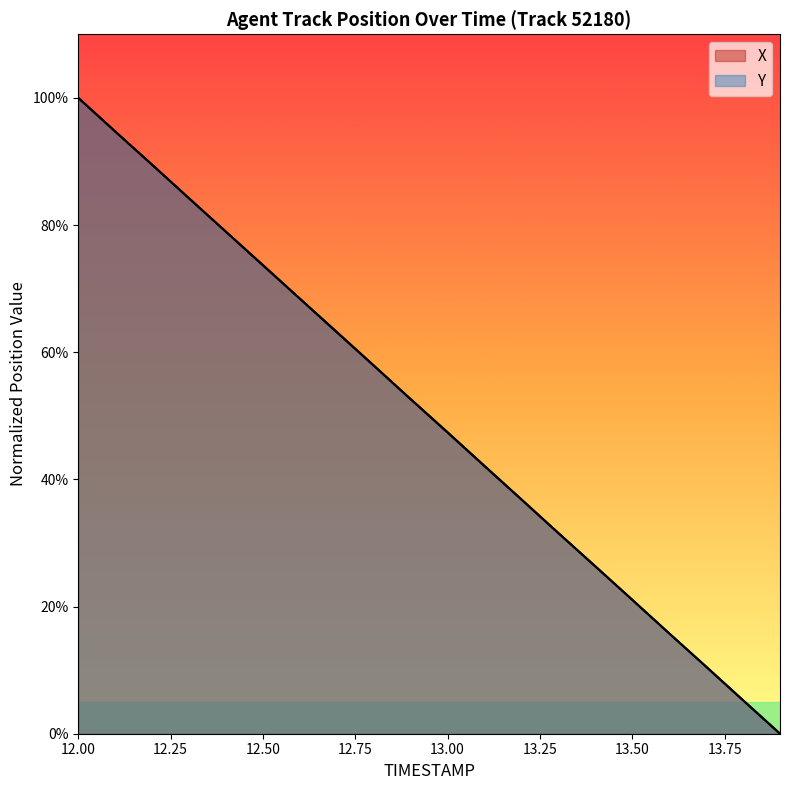

Between 13.6 and 12.2, which is larger?

12.2